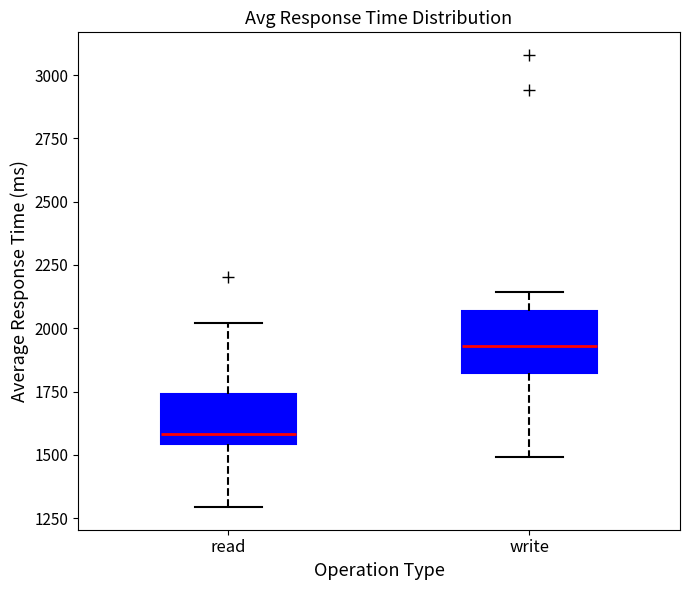

Reading left to right, read every box against the y-axis: the position of its median line, the range the box covers, and the ends of its whiskers. The values are not printed on the chart, so give them approximately, as read against the axis.

read: median 1600, box 1550 to 1750, whiskers 1300 to 2000
write: median 1950, box 1800 to 2050, whiskers 1500 to 2150